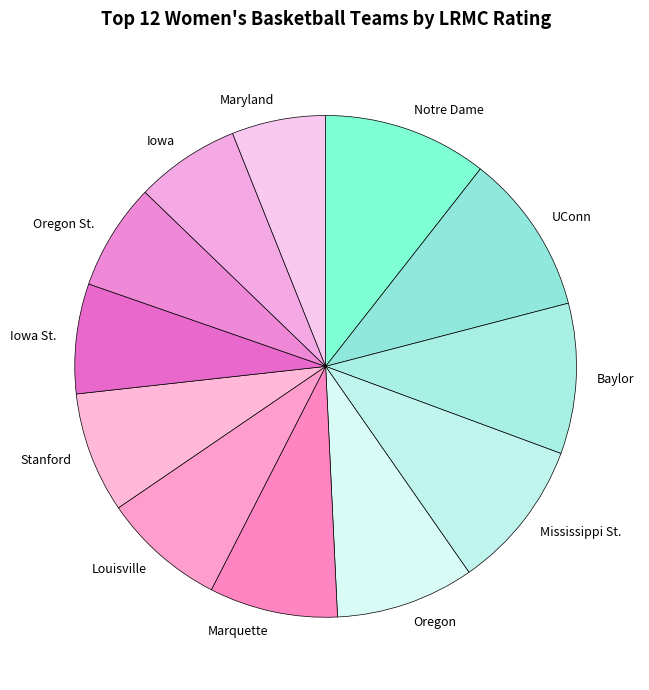

How many slices are in this pie chart?

12